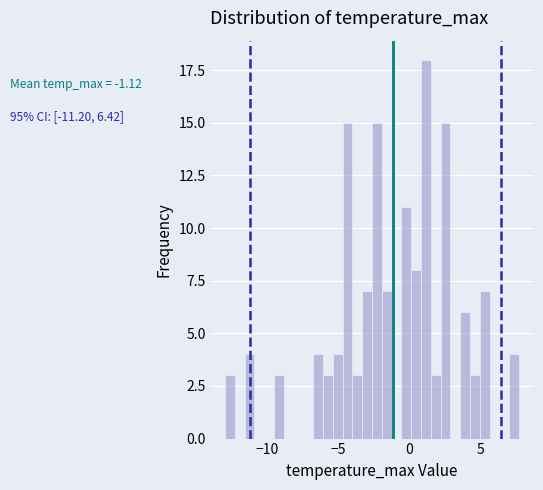

Around what value on the x-axis is the tallest bar? Give the approximate position of its centre, as read against the axis.

1.0